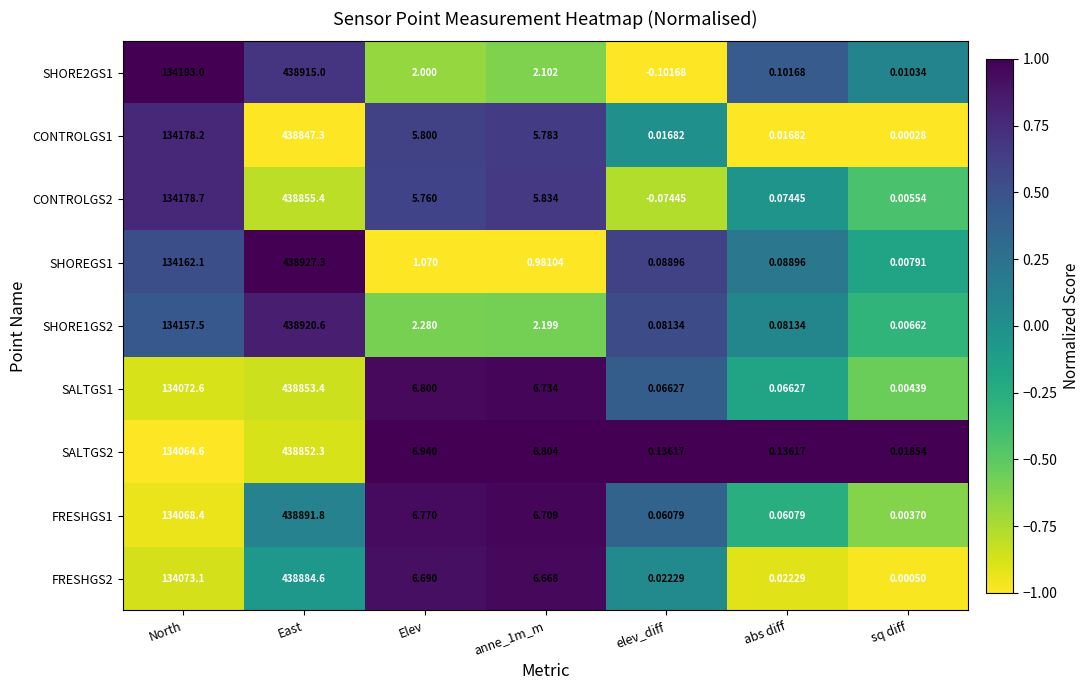

Which series has the widest spread of values?

SHOREGS1